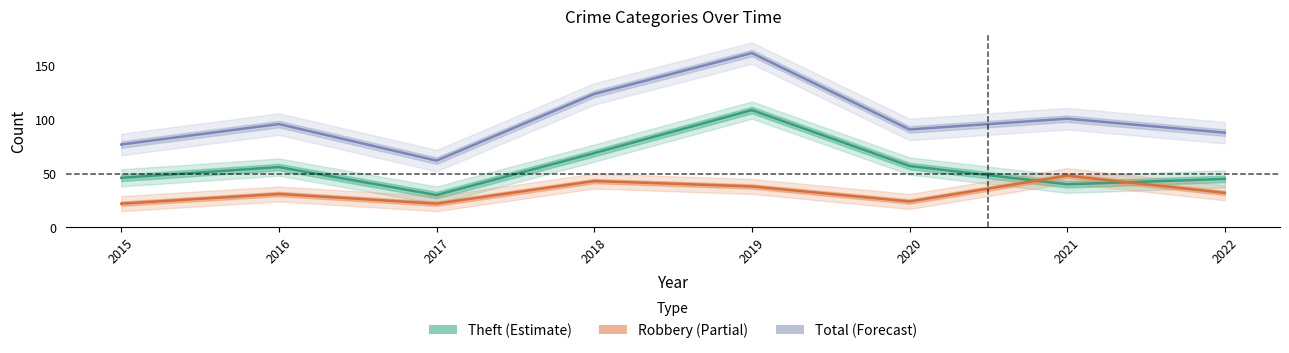

Rank the categories by Theft value from highest to lowest.

2019, 2018, 2020, 2016, 2015, 2022, 2021, 2017